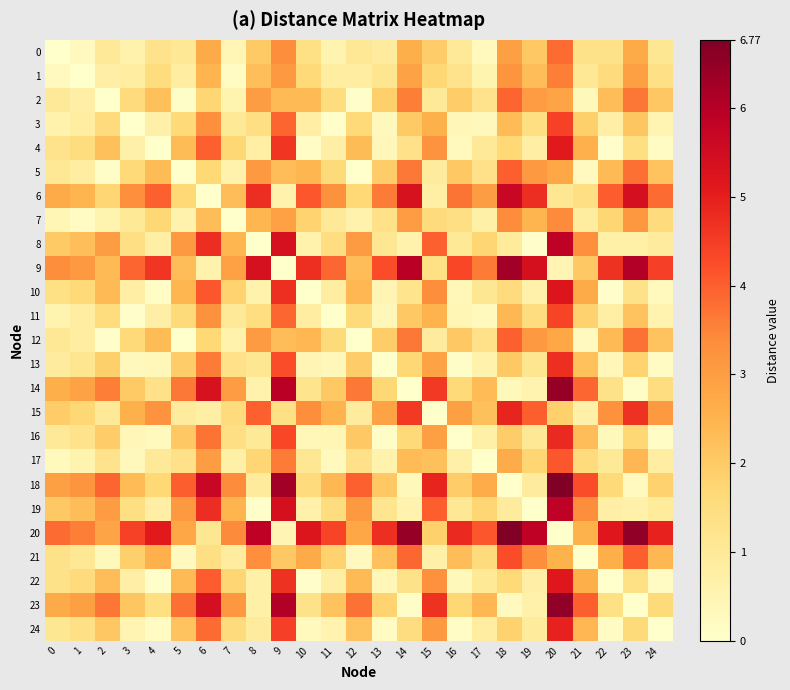

Reading right to left, extract all data points from this chart.

0: 24=1.1	23=2.7	22=1.3	21=1.3	20=3.8	19=2.0	18=2.9	17=0.3	16=1.0	15=2.0	14=2.6	13=0.9	12=1.1	11=0.5	10=1.4	9=3.4	8=2.0	7=0.4	6=2.7	5=1.1	4=1.3	3=0.6	2=1.0	1=0.3	0=0.0
1: 24=1.4	23=3.0	22=1.6	21=1.1	20=3.6	19=2.3	18=3.2	17=0.5	16=1.2	15=1.7	14=2.9	13=1.2	12=0.8	11=0.8	10=1.6	9=3.1	8=2.3	7=0.2	6=2.5	5=0.8	4=1.5	3=0.8	2=0.7	1=0.0	0=0.3
2: 24=2.1	23=3.7	22=2.3	21=0.3	20=2.9	19=3.0	18=3.9	17=1.2	16=2.0	15=1.0	14=3.6	13=1.9	12=0.1	11=1.5	10=2.4	9=2.4	8=3.0	7=0.6	6=1.7	5=0.1	4=2.2	3=1.6	2=0.0	1=0.7	0=1.0
3: 24=0.5	23=2.1	22=0.7	21=1.9	20=4.4	19=1.4	18=2.4	17=0.3	16=0.4	15=2.6	14=2.0	13=0.3	12=1.6	11=0.0	10=0.8	9=3.9	8=1.4	7=1.0	6=3.3	5=1.6	4=0.7	3=0.0	2=1.6	1=0.8	0=0.6
4: 24=0.2	23=1.4	22=0.1	21=2.6	20=5.1	19=0.8	18=1.7	17=1.0	16=0.3	15=3.2	14=1.3	13=0.4	12=2.3	11=0.7	10=0.1	9=4.6	8=0.8	7=1.7	6=4.0	5=2.3	4=0.0	3=0.7	2=2.2	1=1.5	0=1.3
5: 24=2.2	23=3.8	22=2.4	21=0.2	20=2.8	19=3.1	18=4.0	17=1.3	16=2.0	15=0.9	14=3.7	13=2.0	12=0.0	11=1.6	10=2.4	9=2.3	8=3.1	7=0.6	6=1.7	5=0.0	4=2.3	3=1.6	2=0.1	1=0.8	0=1.1
6: 24=3.8	23=5.4	22=4.0	21=1.4	20=1.1	19=4.8	18=5.7	17=3.0	16=3.7	15=0.8	14=5.3	13=3.6	12=1.7	11=3.3	10=4.1	9=0.6	8=4.7	7=2.3	6=0.0	5=1.7	4=4.0	3=3.3	2=1.7	1=2.5	0=2.7
7: 24=1.5	23=3.1	22=1.7	21=0.9	20=3.4	19=2.5	18=3.4	17=0.7	16=1.4	15=1.5	14=3.0	13=1.3	12=0.6	11=1.0	10=1.8	9=2.9	8=2.5	7=0.0	6=2.3	5=0.6	4=1.7	3=1.0	2=0.6	1=0.2	0=0.4
8: 24=0.9	23=0.7	22=0.7	21=3.3	20=5.8	19=0.0	18=0.9	17=1.7	16=1.0	15=4.0	14=0.6	13=1.1	12=3.1	11=1.5	10=0.6	9=5.4	8=0.0	7=2.5	6=4.7	5=3.1	4=0.8	3=1.4	2=3.0	1=2.3	0=2.0
9: 24=4.5	23=6.0	22=4.7	21=2.0	20=0.5	19=5.4	18=6.3	17=3.6	16=4.3	15=1.4	14=6.0	13=4.2	12=2.3	11=3.9	10=4.7	9=0.0	8=5.4	7=2.9	6=0.6	5=2.3	4=4.6	3=3.9	2=2.4	1=3.1	0=3.4
10: 24=0.3	23=1.3	22=0.1	21=2.7	20=5.2	19=0.7	18=1.6	17=1.1	16=0.4	15=3.4	14=1.2	13=0.5	12=2.4	11=0.8	10=0.0	9=4.7	8=0.6	7=1.8	6=4.1	5=2.4	4=0.1	3=0.8	2=2.4	1=1.6	0=1.4
11: 24=0.6	23=2.1	22=0.8	21=1.9	20=4.4	19=1.5	18=2.4	17=0.3	16=0.4	15=2.5	14=2.1	13=0.3	12=1.6	11=0.0	10=0.8	9=3.9	8=1.5	7=1.0	6=3.3	5=1.6	4=0.7	3=0.0	2=1.5	1=0.8	0=0.5
12: 24=2.1	23=3.8	22=2.4	21=0.2	20=2.8	19=3.1	18=4.0	17=1.3	16=2.0	15=0.9	14=3.7	13=1.9	12=0.0	11=1.6	10=2.4	9=2.3	8=3.1	7=0.6	6=1.7	5=0.0	4=2.3	3=1.6	2=0.1	1=0.8	0=1.1
13: 24=0.2	23=1.8	22=0.4	21=2.2	20=4.7	19=1.1	18=2.0	17=0.6	16=0.1	15=2.9	14=1.7	13=0.0	12=1.9	11=0.3	10=0.5	9=4.2	8=1.1	7=1.3	6=3.6	5=2.0	4=0.4	3=0.3	2=1.9	1=1.2	0=0.9
14: 24=1.5	23=0.1	22=1.3	21=3.9	20=6.4	19=0.6	18=0.3	17=2.3	16=1.6	15=4.6	14=0.0	13=1.7	12=3.7	11=2.1	10=1.2	9=6.0	8=0.6	7=3.0	6=5.3	5=3.7	4=1.3	3=2.0	2=3.6	1=2.9	0=2.6
15: 24=3.1	23=4.7	22=3.3	21=0.7	20=1.9	19=4.0	18=4.9	17=2.2	16=3.0	15=0.0	14=4.6	13=2.9	12=0.9	11=2.5	10=3.4	9=1.4	8=4.0	7=1.5	6=0.8	5=0.9	4=3.2	3=2.6	2=1.0	1=1.7	0=2.0
16: 24=0.1	23=1.7	22=0.3	21=2.3	20=4.8	19=1.1	18=1.9	17=0.7	16=0.0	15=3.0	14=1.6	13=0.1	12=2.0	11=0.4	10=0.4	9=4.3	8=1.0	7=1.4	6=3.7	5=2.0	4=0.3	3=0.4	2=2.0	1=1.2	0=1.0
17: 24=0.8	23=2.4	22=1.0	21=1.6	20=4.1	19=1.8	18=2.7	17=0.0	16=0.7	15=2.2	14=2.3	13=0.6	12=1.3	11=0.3	10=1.1	9=3.6	8=1.7	7=0.7	6=3.0	5=1.3	4=1.0	3=0.3	2=1.2	1=0.5	0=0.3
18: 24=1.8	23=0.2	22=1.6	21=4.2	20=6.8	19=0.9	18=0.0	17=2.7	16=1.9	15=4.9	14=0.3	13=2.0	12=4.0	11=2.4	10=1.6	9=6.3	8=0.9	7=3.4	6=5.7	5=4.0	4=1.7	3=2.4	2=3.9	1=3.2	0=2.9
19: 24=0.9	23=0.7	22=0.7	21=3.3	20=5.9	19=0.0	18=0.9	17=1.8	16=1.1	15=4.0	14=0.6	13=1.1	12=3.1	11=1.5	10=0.7	9=5.4	8=0.0	7=2.5	6=4.8	5=3.1	4=0.8	3=1.4	2=3.0	1=2.3	0=2.0
20: 24=4.9	23=6.5	22=5.1	21=2.5	20=0.0	19=5.9	18=6.8	17=4.1	16=4.8	15=1.9	14=6.4	13=4.7	12=2.8	11=4.4	10=5.2	9=0.5	8=5.8	7=3.4	6=1.1	5=2.8	4=5.1	3=4.4	2=2.9	1=3.6	0=3.8
21: 24=2.4	23=4.0	22=2.6	21=0.0	20=2.5	19=3.3	18=4.2	17=1.6	16=2.3	15=0.7	14=3.9	13=2.2	12=0.2	11=1.9	10=2.7	9=2.0	8=3.3	7=0.9	6=1.4	5=0.2	4=2.6	3=1.9	2=0.3	1=1.1	0=1.3
22: 24=0.2	23=1.4	22=0.0	21=2.6	20=5.1	19=0.7	18=1.6	17=1.0	16=0.3	15=3.3	14=1.3	13=0.4	12=2.4	11=0.8	10=0.1	9=4.7	8=0.7	7=1.7	6=4.0	5=2.4	4=0.1	3=0.7	2=2.3	1=1.6	0=1.3
23: 24=1.6	23=0.0	22=1.4	21=4.0	20=6.5	19=0.7	18=0.2	17=2.4	16=1.7	15=4.7	14=0.1	13=1.8	12=3.8	11=2.1	10=1.3	9=6.0	8=0.7	7=3.1	6=5.4	5=3.8	4=1.4	3=2.1	2=3.7	1=3.0	0=2.7
24: 24=0.0	23=1.6	22=0.2	21=2.4	20=4.9	19=0.9	18=1.8	17=0.8	16=0.1	15=3.1	14=1.5	13=0.2	12=2.1	11=0.6	10=0.3	9=4.5	8=0.9	7=1.5	6=3.8	5=2.2	4=0.2	3=0.5	2=2.1	1=1.4	0=1.1